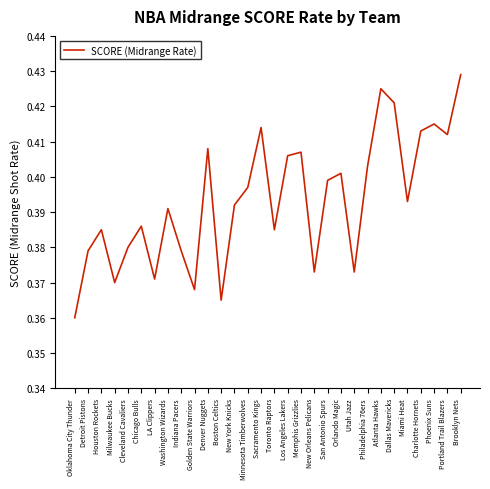

At which label is the value closest to 0?

Oklahoma City Thunder